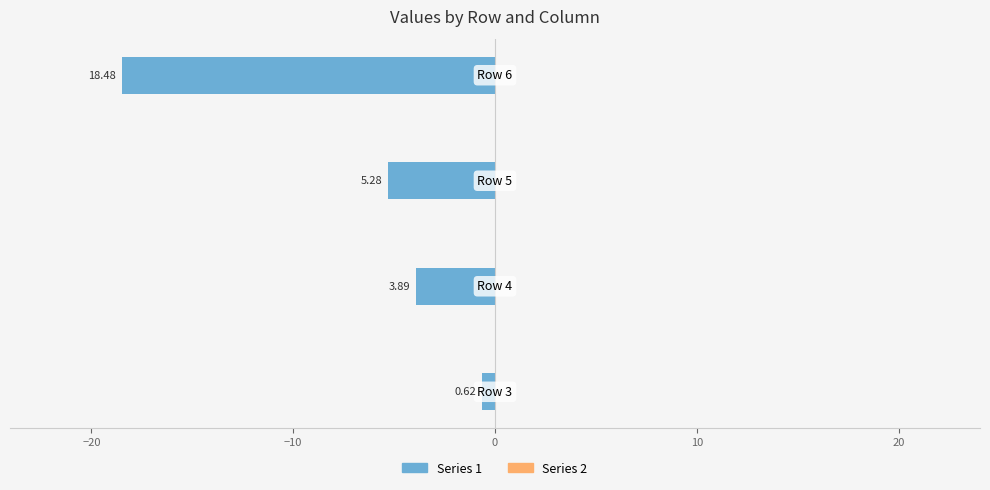

How many bars are there in total?

4